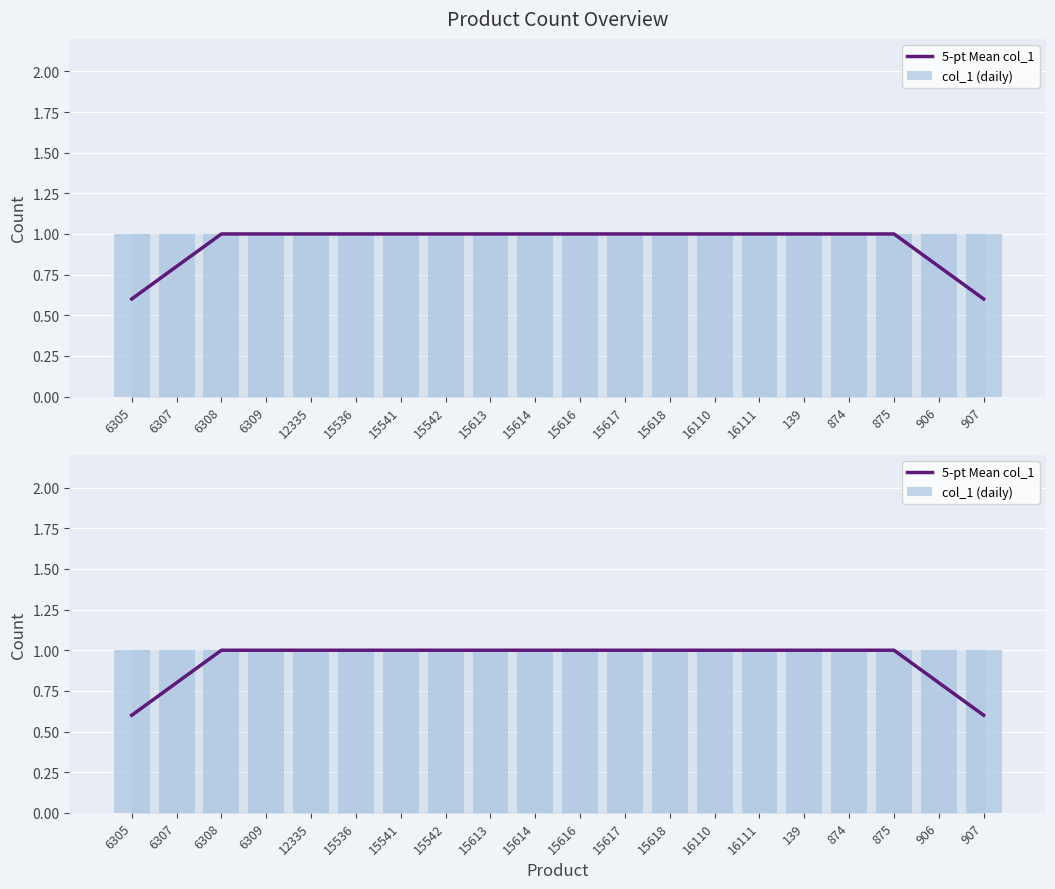

What is the average value of the col_1 (daily) series?

1.0